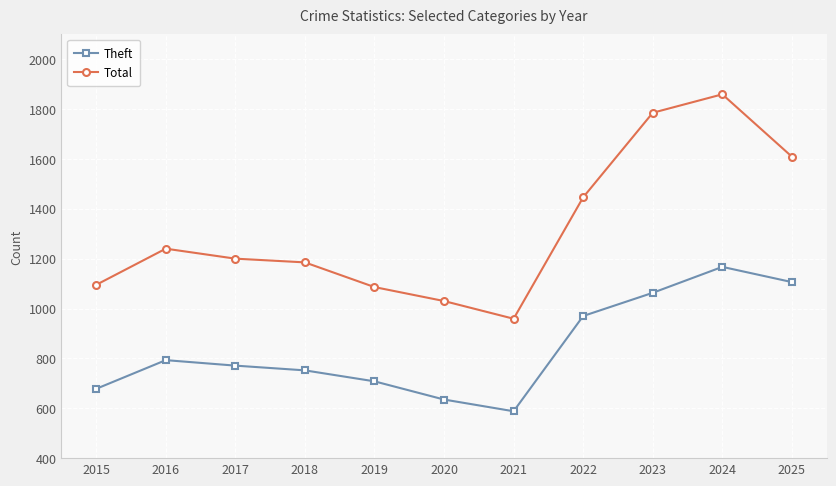

What is the difference between the highest and lowest values at 2019?

378